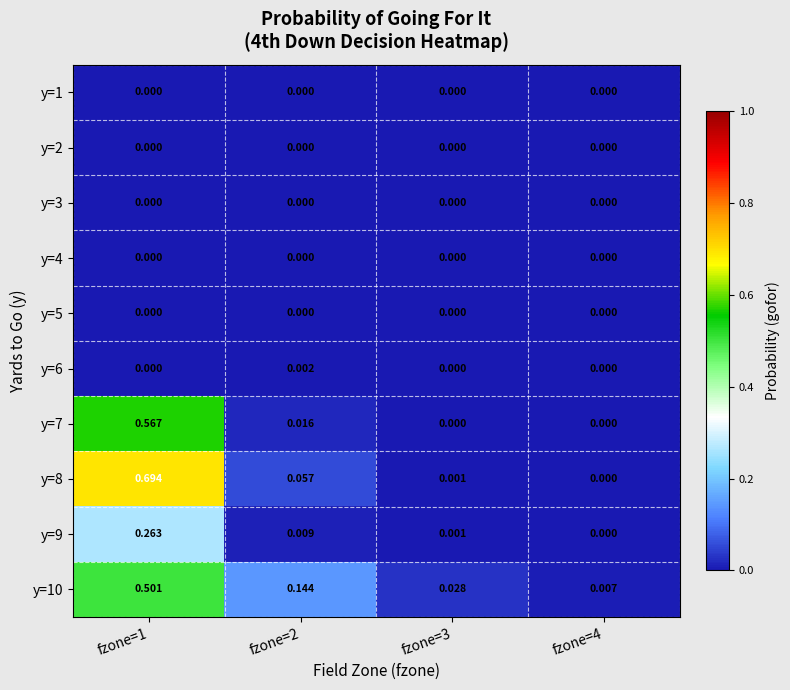

At which category does the chart reach its peak across all series?

fzone=1